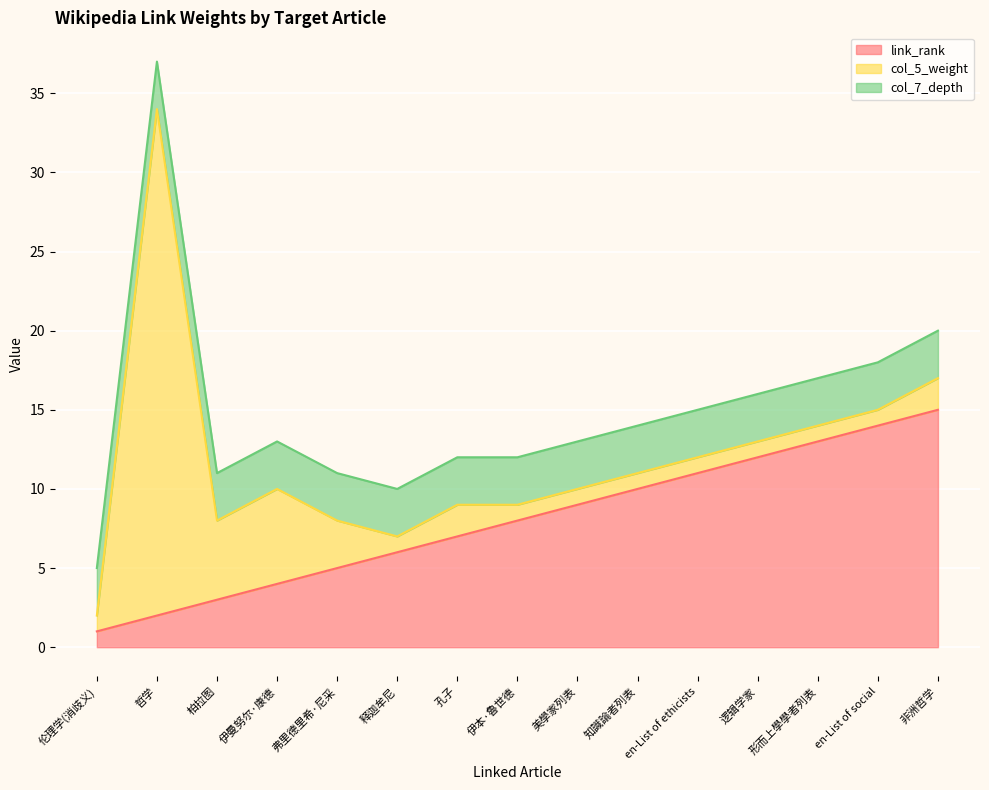

What is the sum of all col_5_weight values?

59